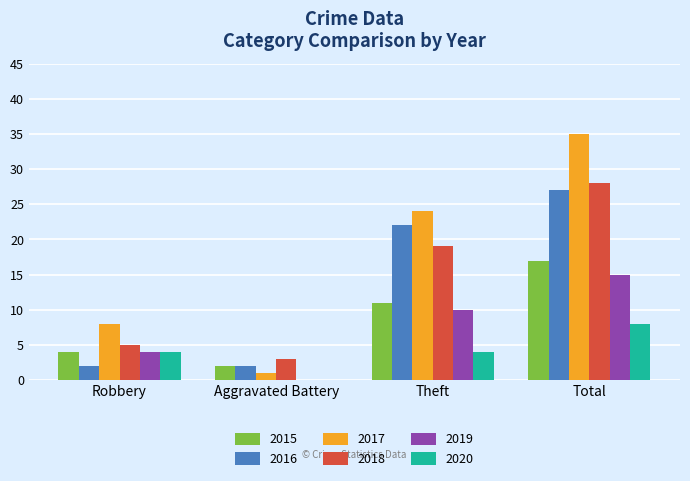

Between Theft and Total, which series saw the biggest shift?

2017